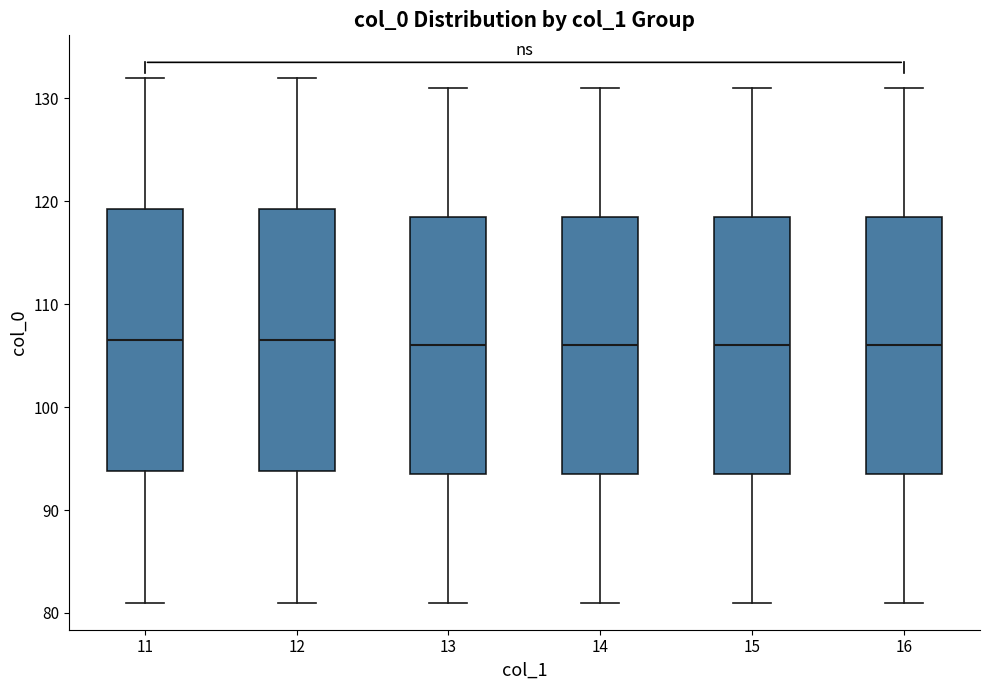

Reading left to right, transcribe this box plot: for each box, give where its median line is, the range the box spans, and where its two whiskers end, as read against the y-axis. The values are not printed on the chart, so give them approximately, as read against the axis.

11: median 107, box 94 to 119, whiskers 81 to 132
12: median 107, box 94 to 119, whiskers 81 to 132
13: median 106, box 94 to 119, whiskers 81 to 131
14: median 106, box 94 to 119, whiskers 81 to 131
15: median 106, box 94 to 119, whiskers 81 to 131
16: median 106, box 94 to 119, whiskers 81 to 131